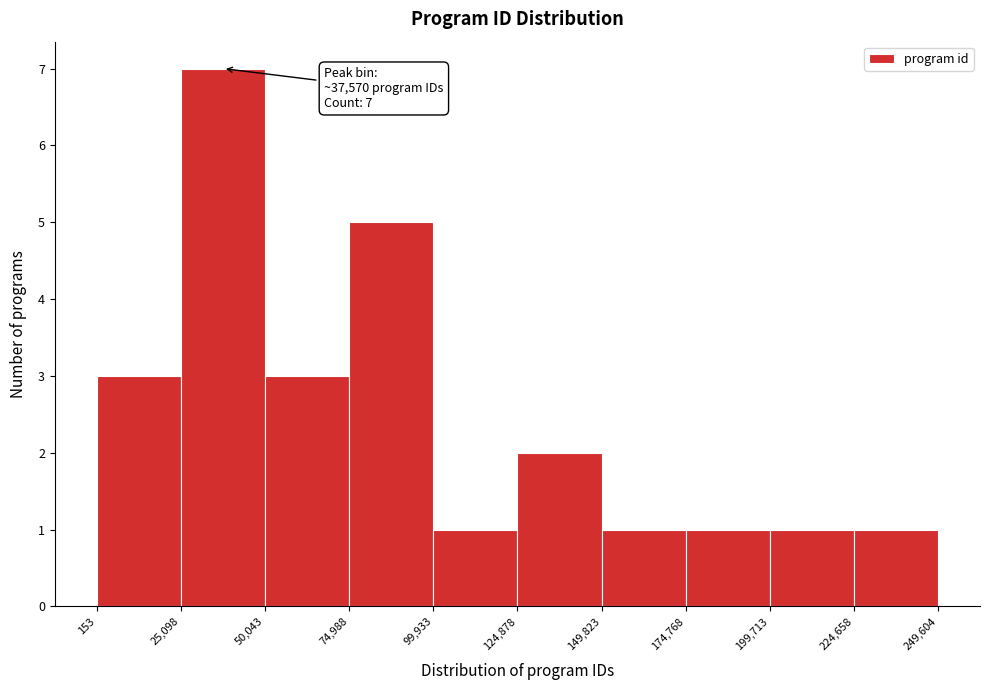

Which range on the x-axis has the tallest bar?

25,098 to 50,043